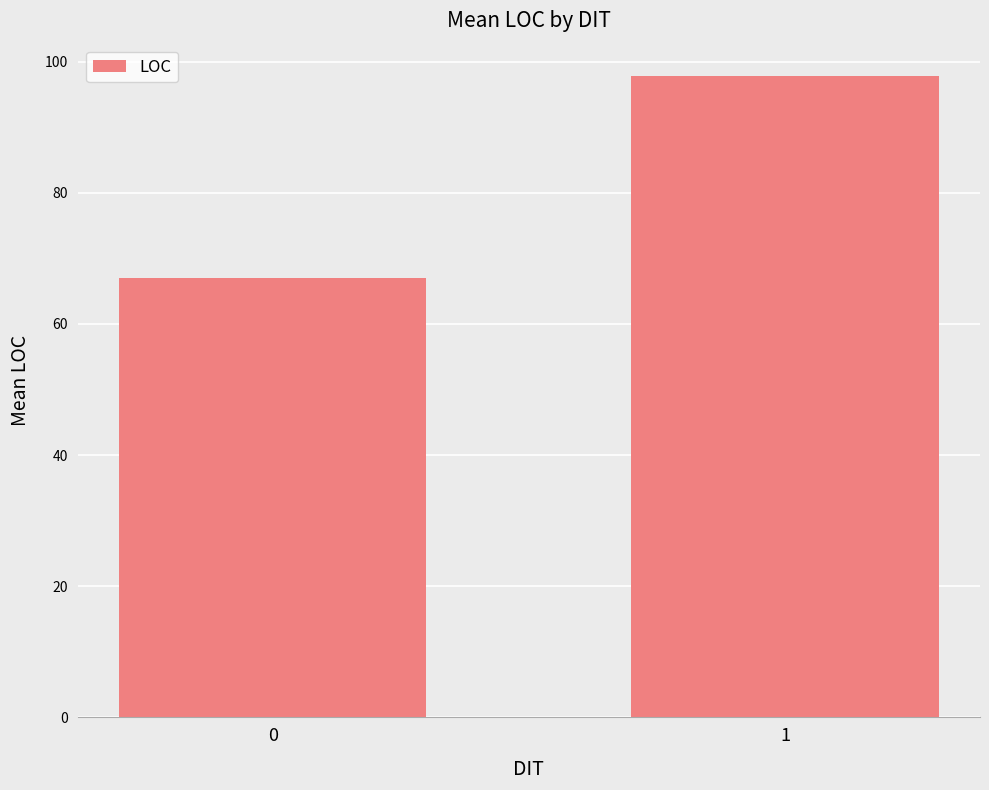

List the labels in order of value, smallest first.

0, 1